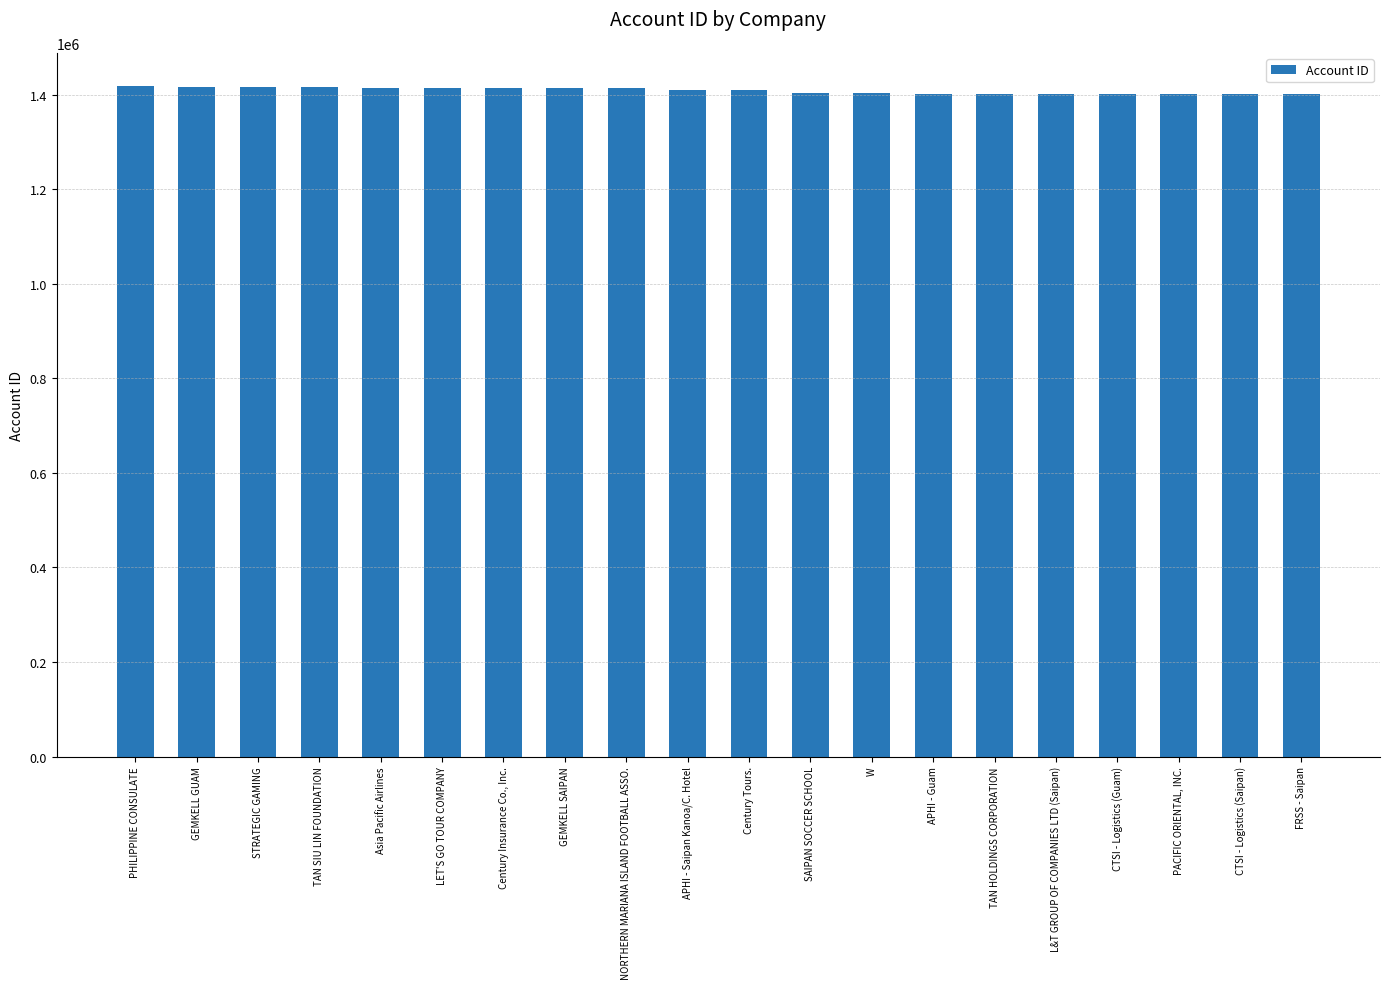

What is the average value?

1408426